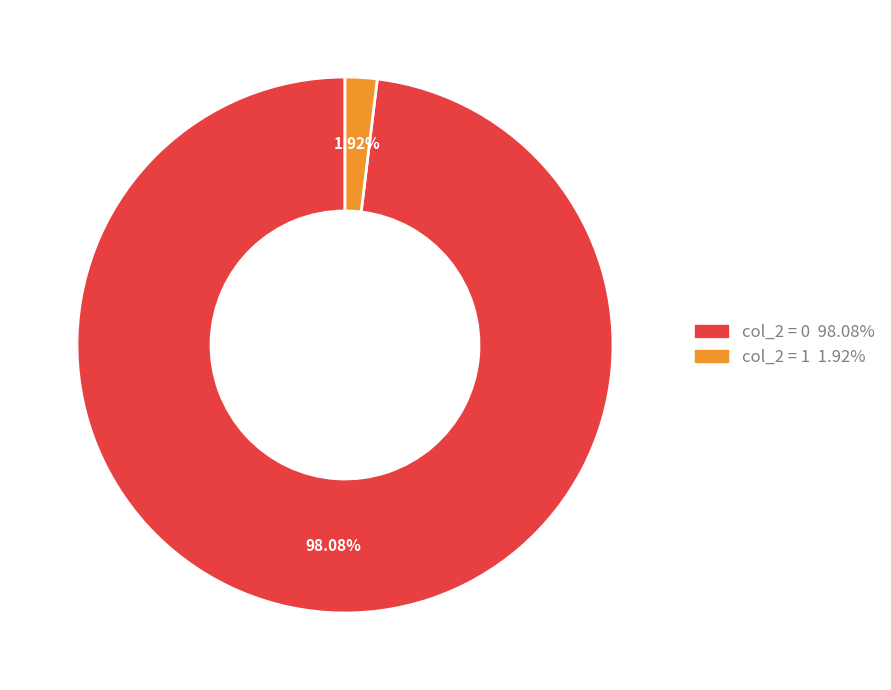

Does any single category account for the majority?

Yes